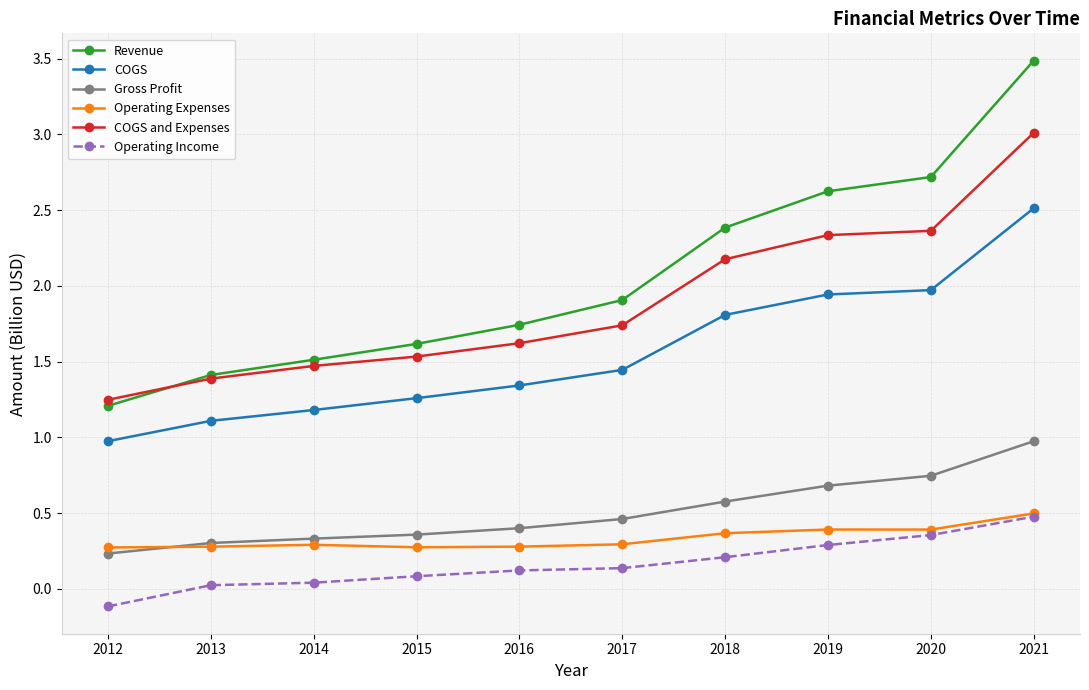

Is it true that Operating Expenses equals 0.5 at 2021?

True